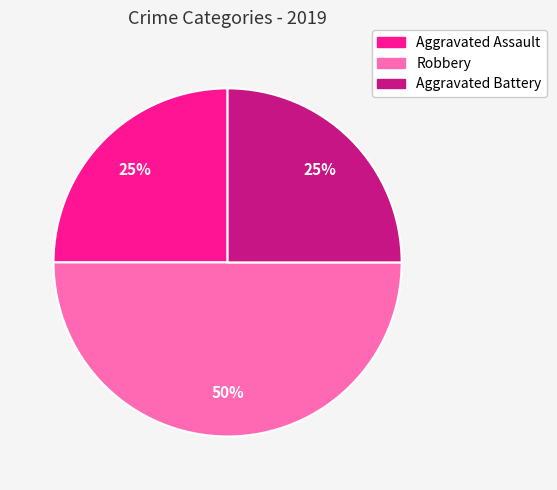

To the nearest percent, what is the difference between the largest and smallest slice percentages?

25%